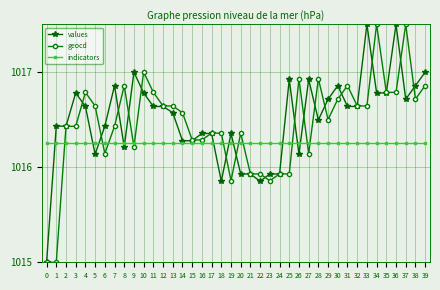

The geocd series shows 1706.7 at 24. True or false?

False